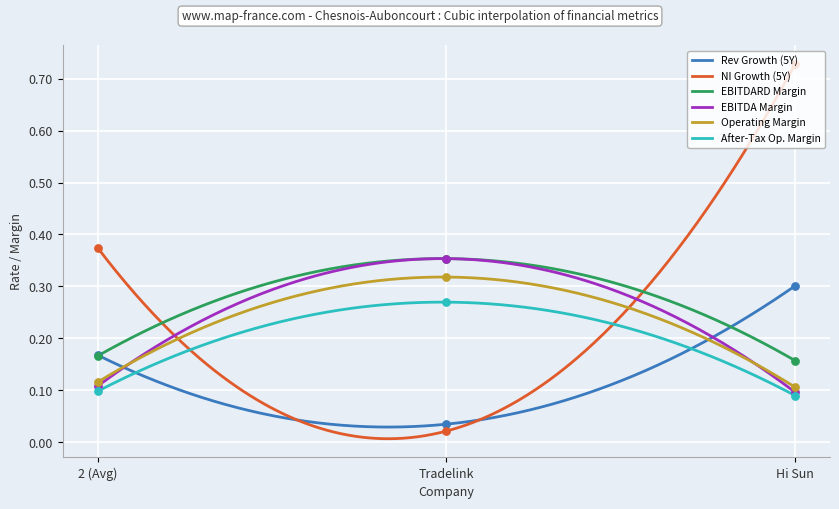

Which series has the largest total across all categories?

historical_growth_net_income_last_5_years